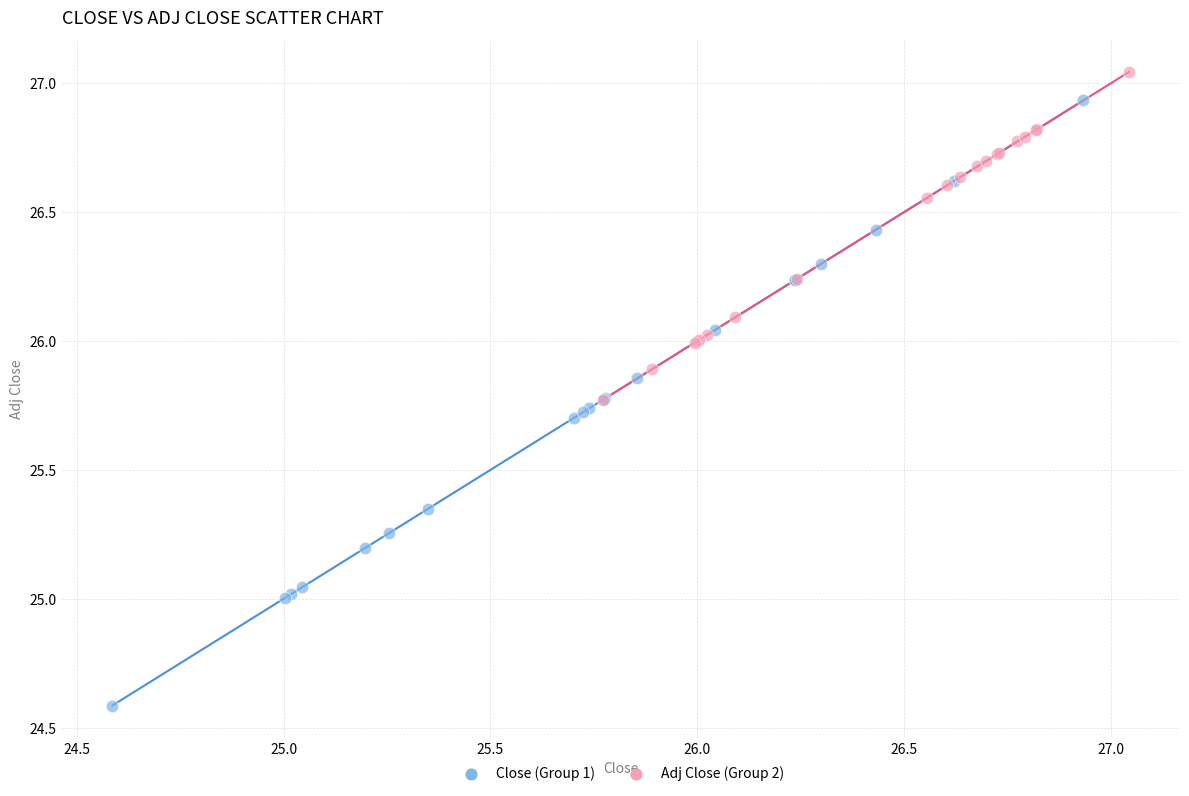

Which series reaches the maximum Y coordinate?

Adj Close (Group 2)